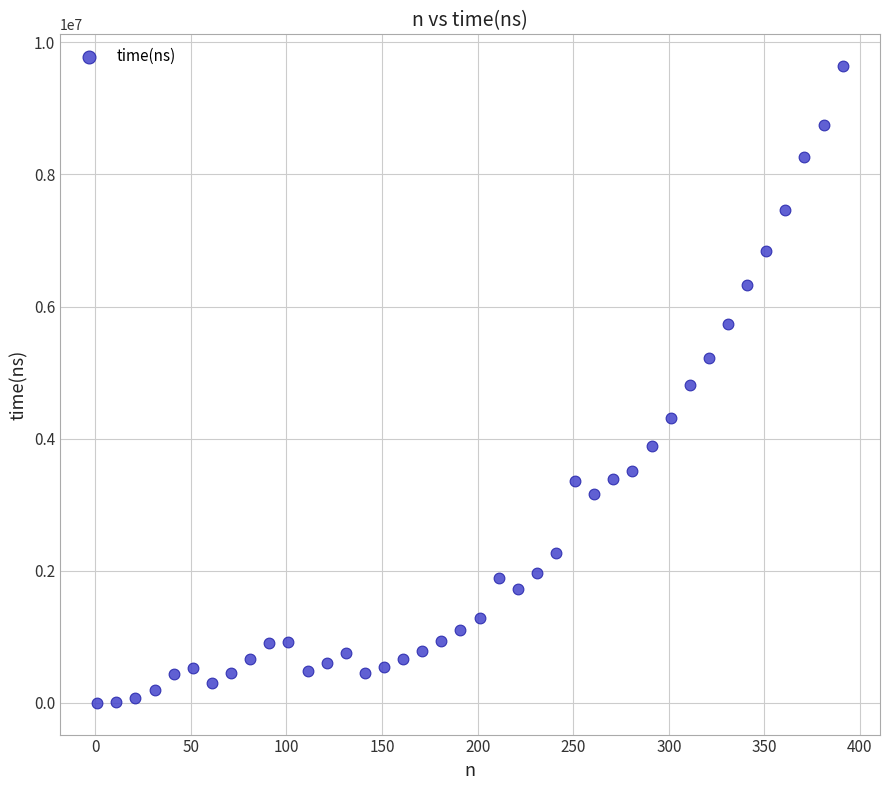

What is the range of Y values (max minus min)?

9637574